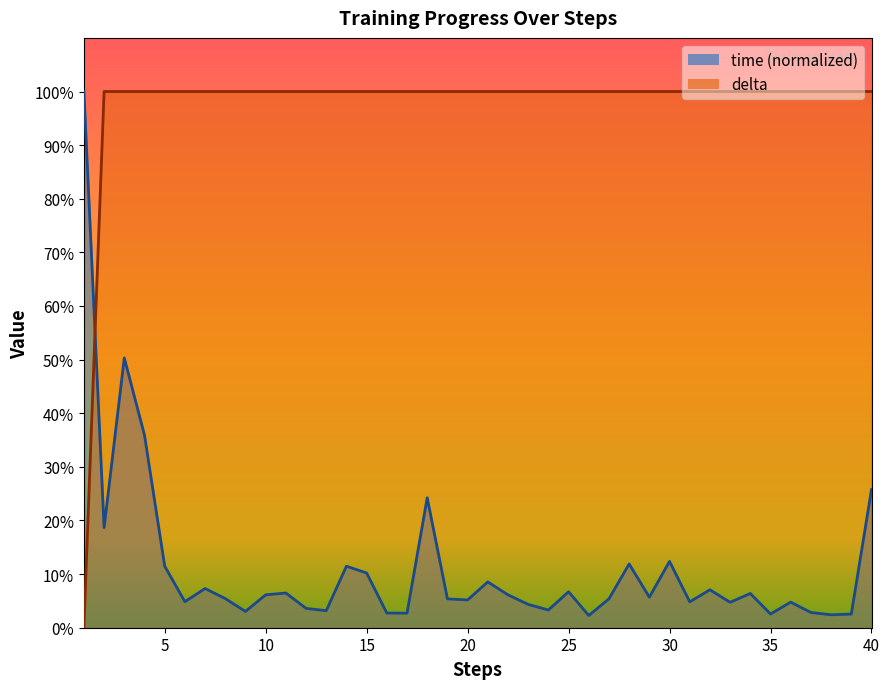

Count the number of categories in the chart.

40